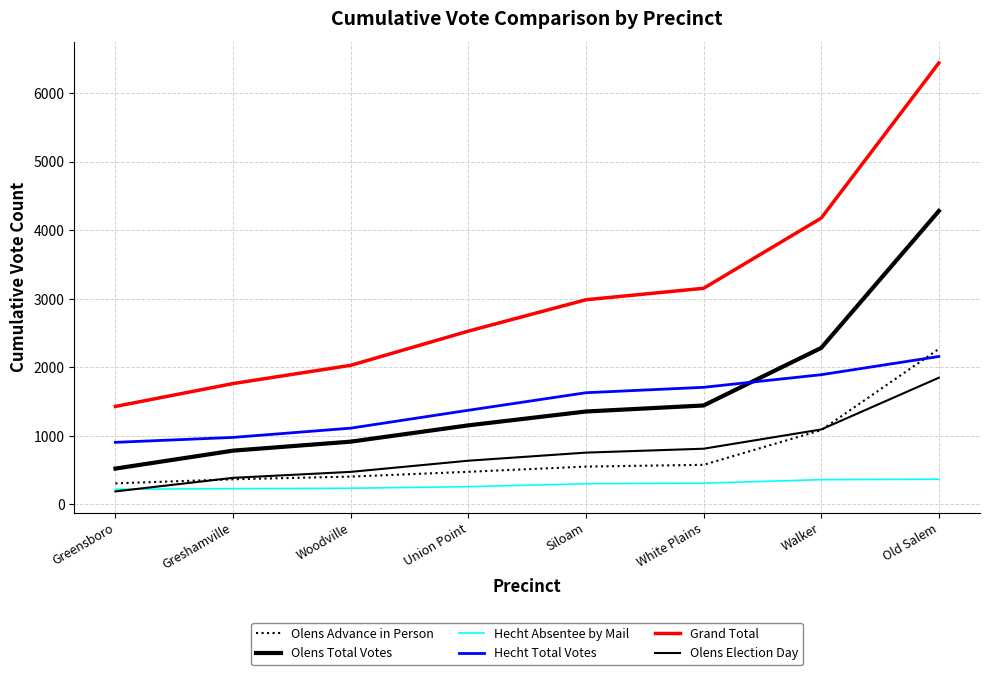

True or false: Hecht Total Votes and Hecht Absentee by Mail cross at least once.

False